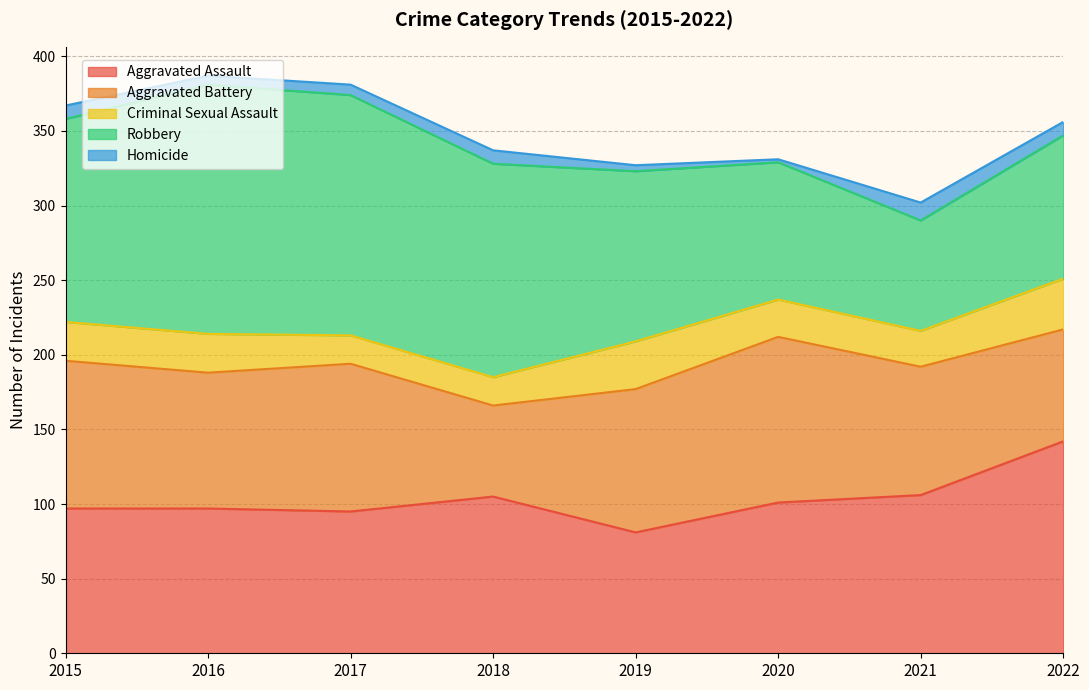

What is the difference between the maximum and minimum values in the Criminal Sexual Assault series?

15